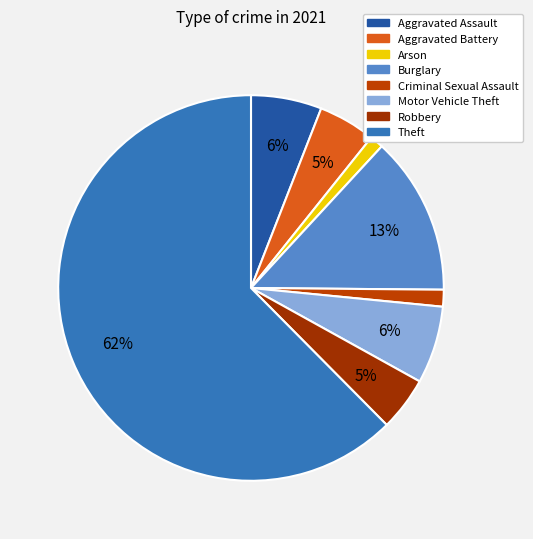

What percentage is the Arson slice, to the nearest percent?

1%